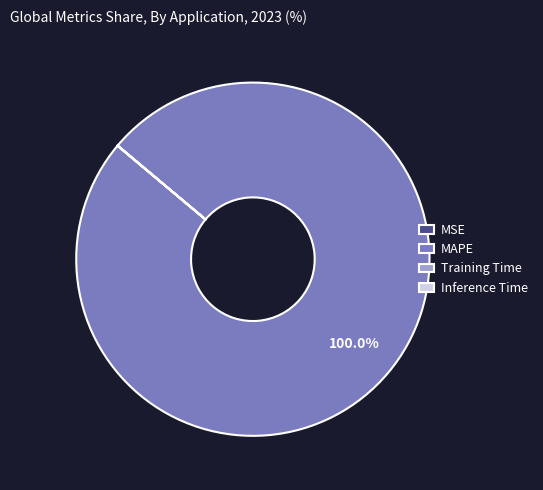

Which slice is the largest?

MAPE